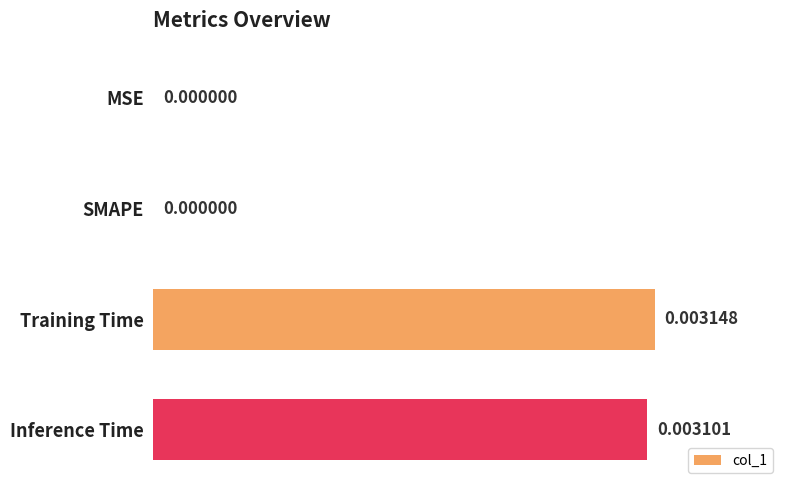

Between Training Time and SMAPE, which is larger?

Training Time